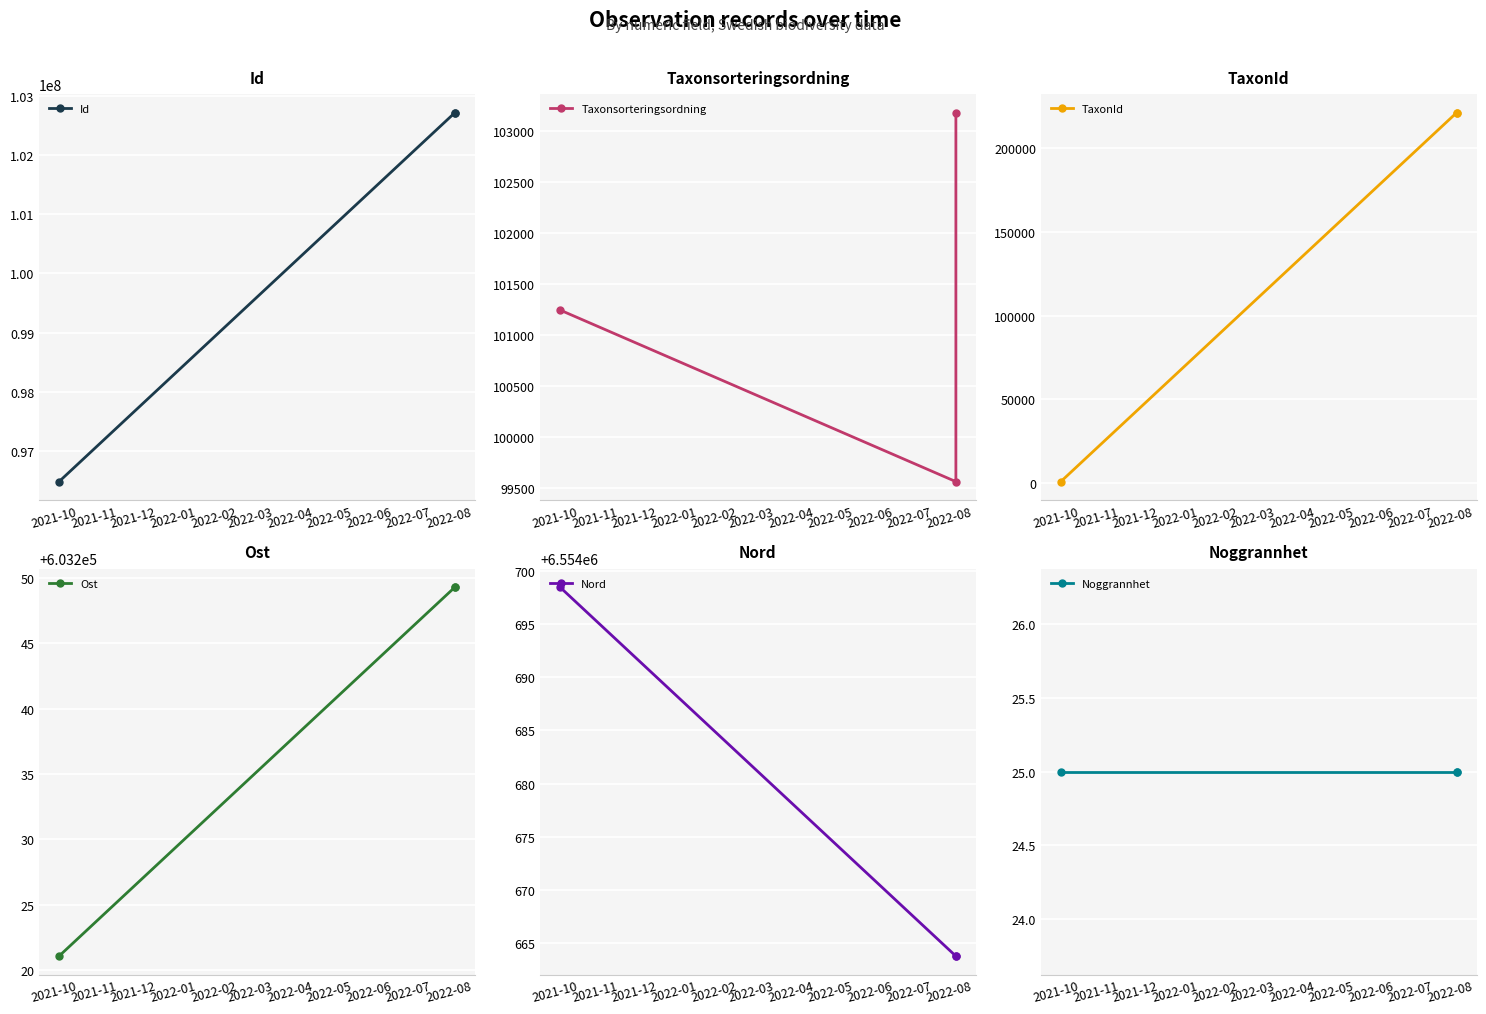

Reading right to left, list all the values displayed in this chart.

Id: 102721009.0	102721021.0	96479498.0
Taxonsorteringsordning: 103178.0	99566.0	101246.0
TaxonId: 221141.0	221317.0	706.0
Ost: 603249.3	603249.3	603221.1
Nord: 6554663.8	6554663.8	6554698.5
Noggrannhet: 25.0	25.0	25.0